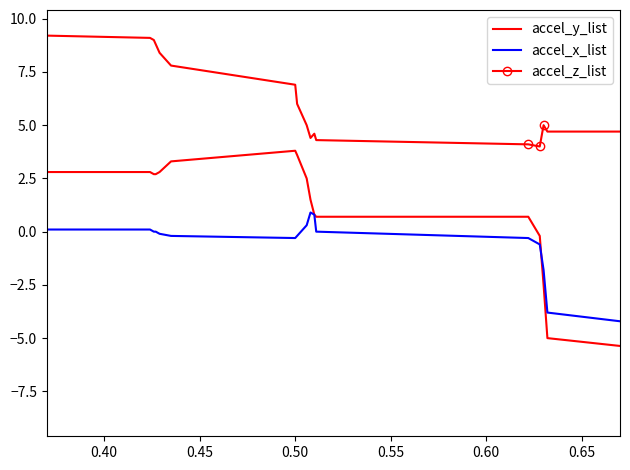

How many distinct data groups are displayed?

3